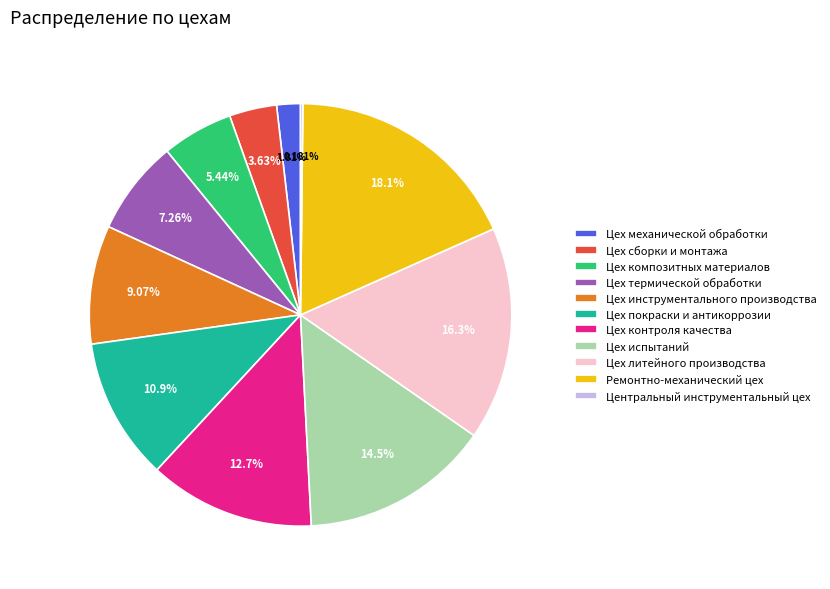

Between Ремонтно-механический цех and Цех инструментального производства, which is larger?

Ремонтно-механический цех